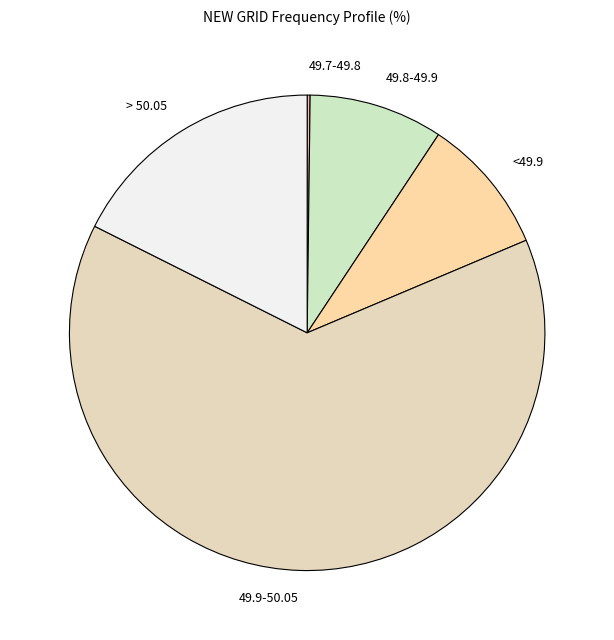

What is the largest slice in the pie chart?

49.9-50.05